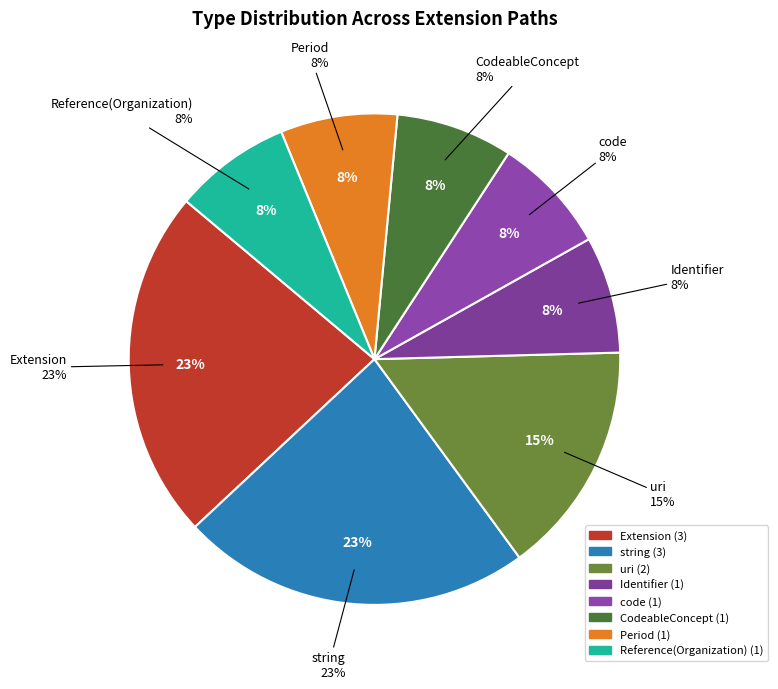

Is the sum of Extension.value[x].id and Extension.value[x] greater than half?

No